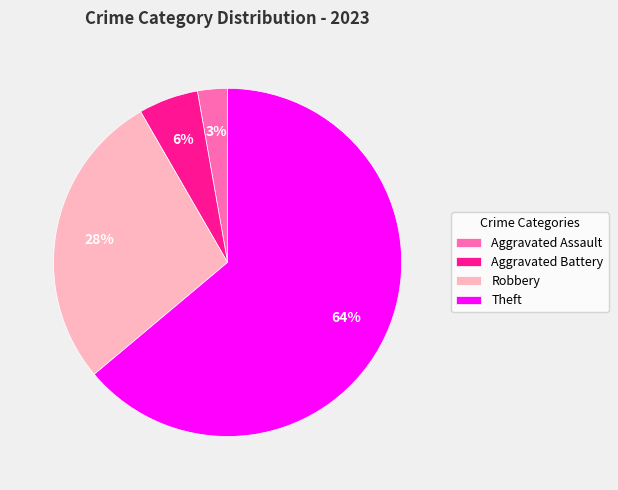

Which category has the biggest portion of the pie?

Theft